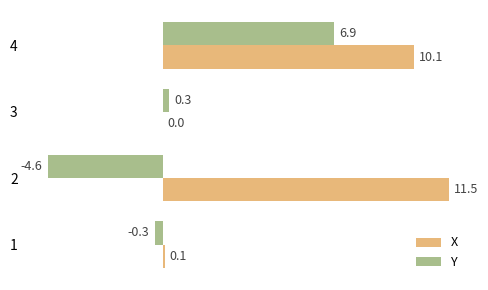

Which series changed the most between 3 and 4?

X